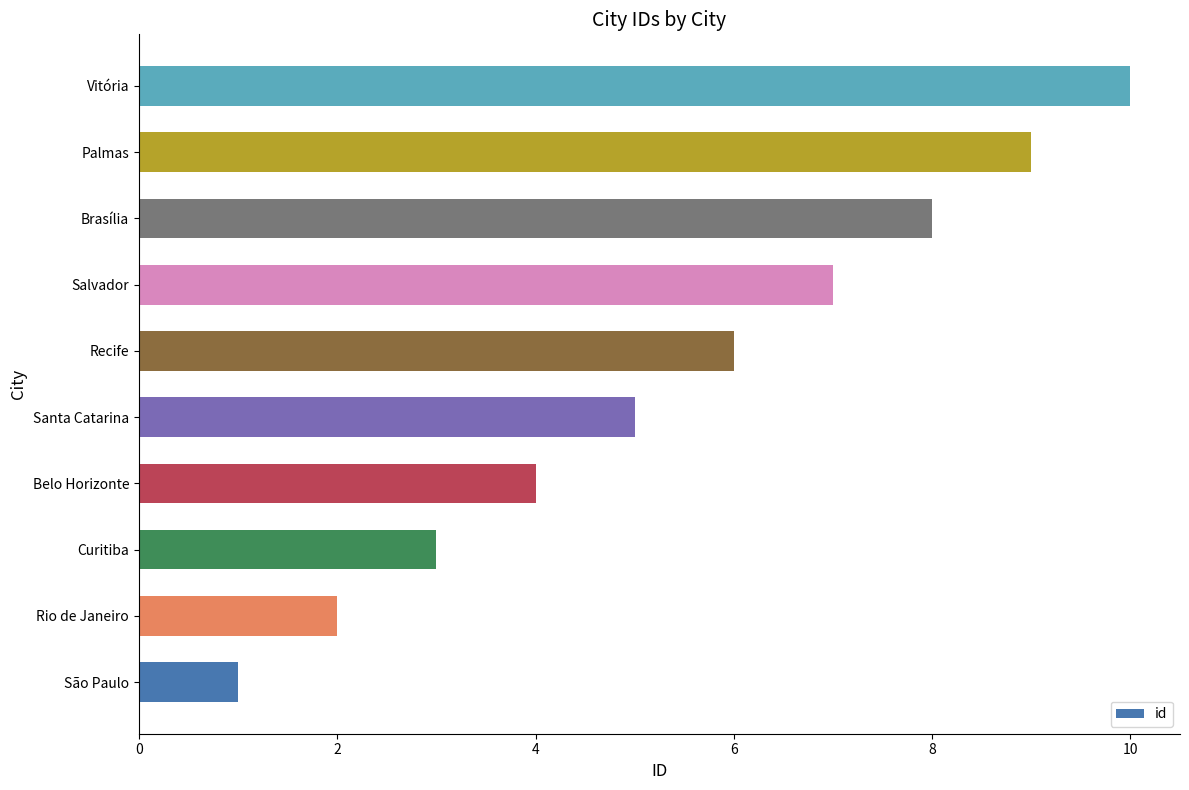

What is the ratio of the value at Brasília to the value at Santa Catarina?

1.6